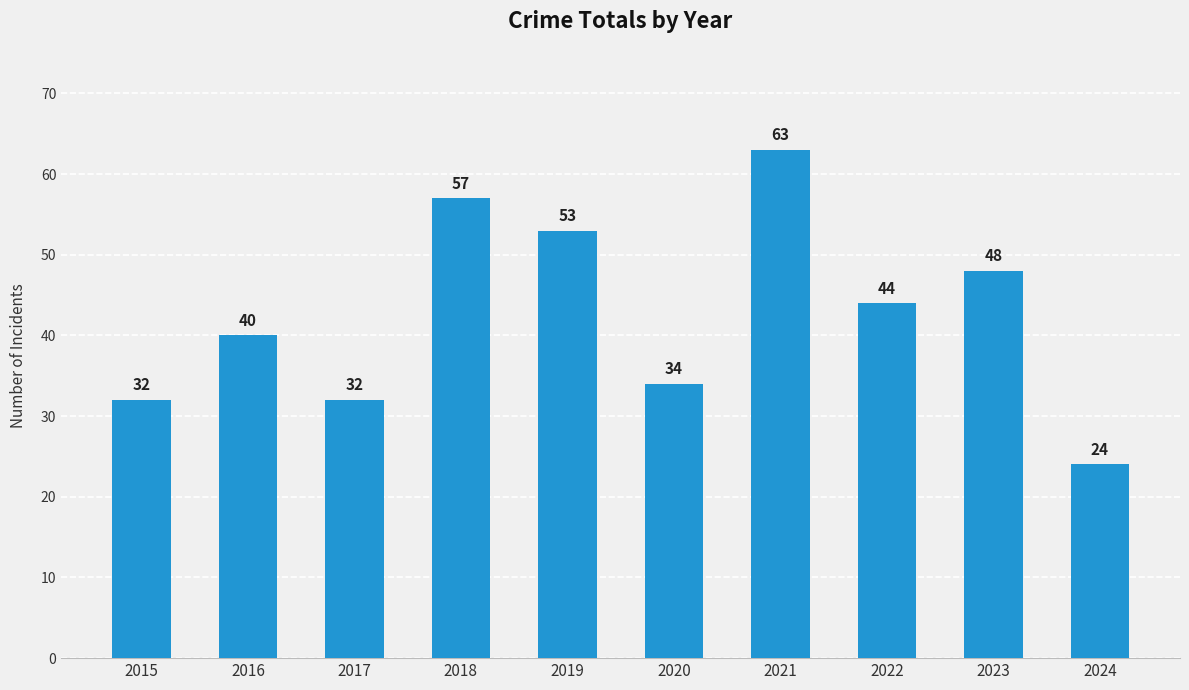

At which label does the data first exceed 44?

2018